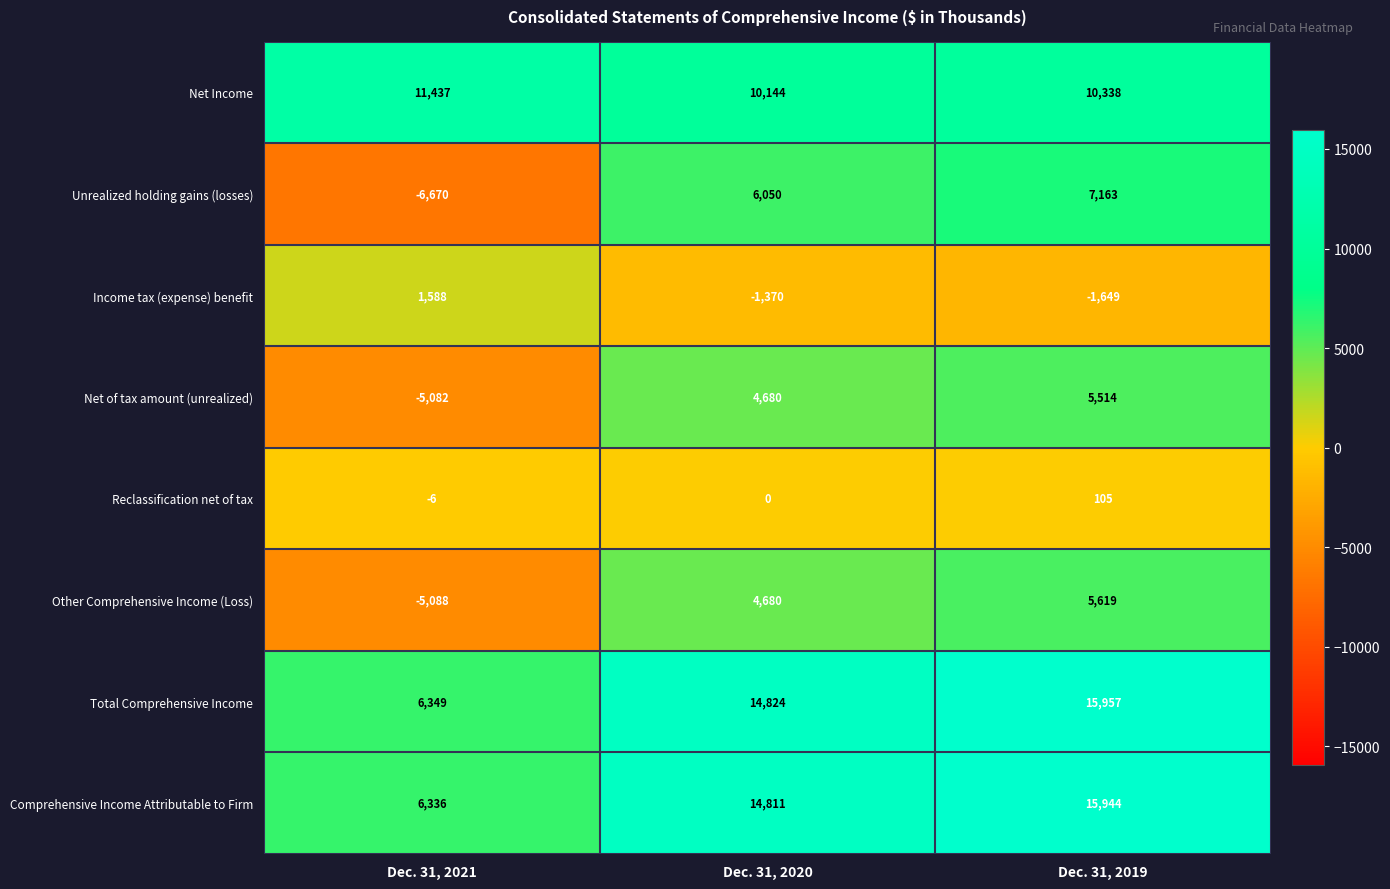

Reading left to right, transcribe all the data shown in this chart.

Net Income: 11437	10144	10338
Unrealized holding gains (losses): -6670	6050	7163
Income tax (expense) benefit: 1588	-1370	-1649
Net of tax amount (unrealized): -5082	4680	5514
Reclassification net of tax: -6	0	105
Other Comprehensive Income (Loss): -5088	4680	5619
Total Comprehensive Income: 6349	14824	15957
Comprehensive Income Attributable to Firm: 6336	14811	15944